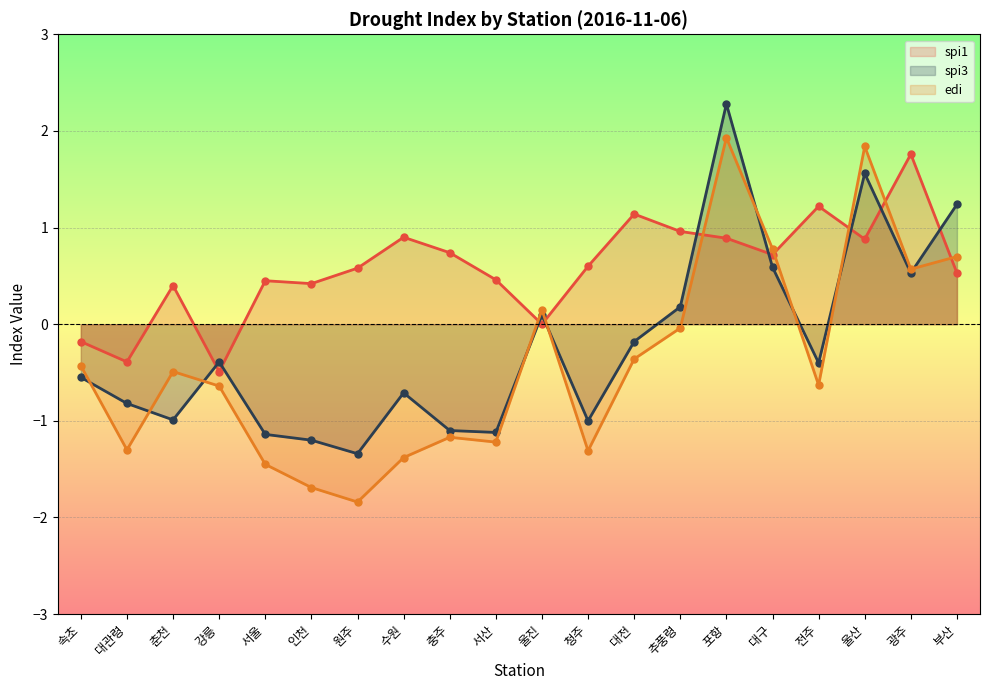

At which category is the sum across all series the highest?

포항